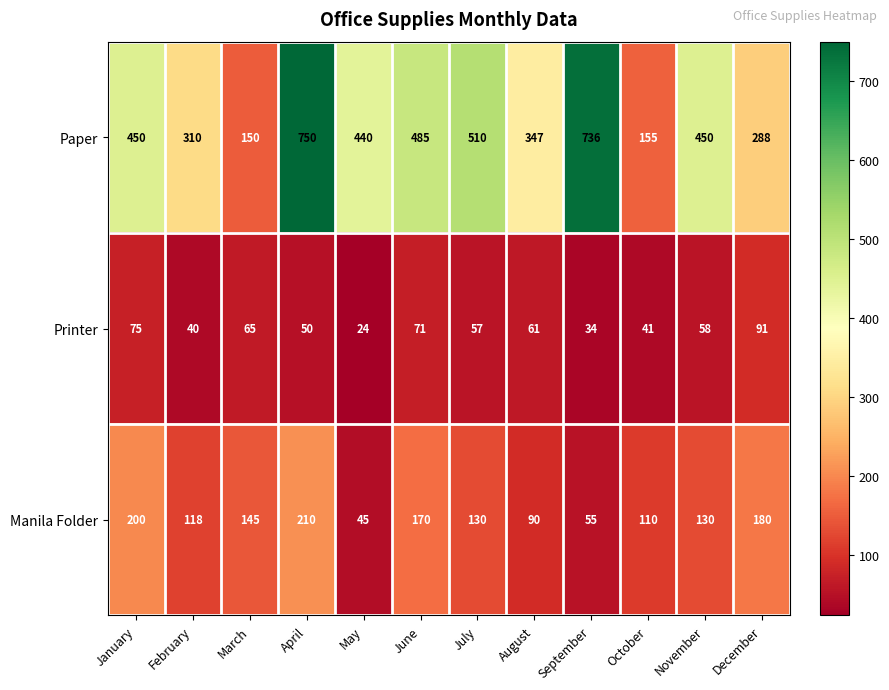

Is it true that Paper equals 440 at May?

True